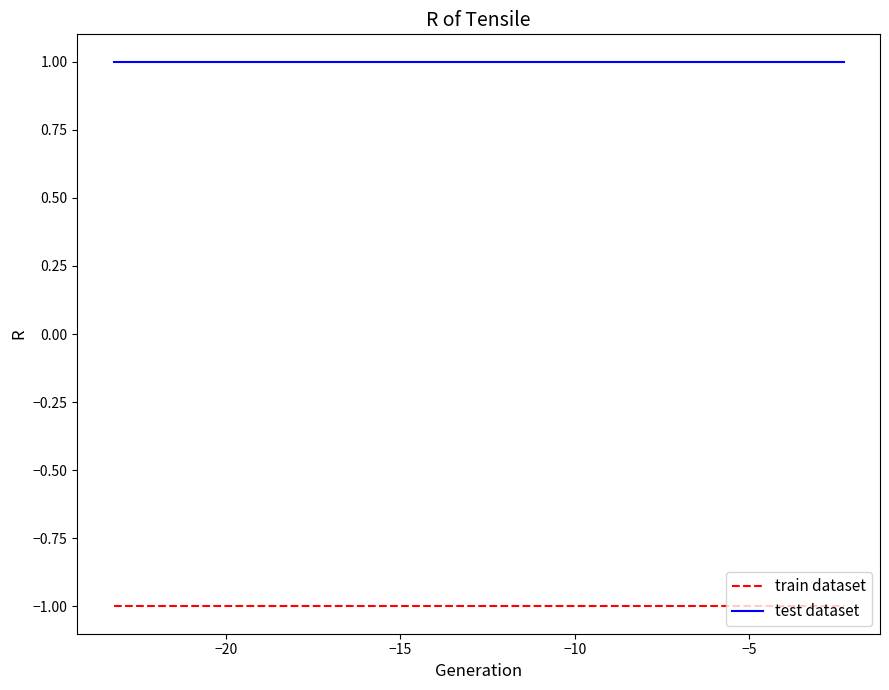

Reading right to left, transcribe all the data shown in this chart.

train dataset: -1	-1	-1	-1	-1	-1	-1	-1	-1	-1
test dataset: 1	1	1	1	1	1	1	1	1	1